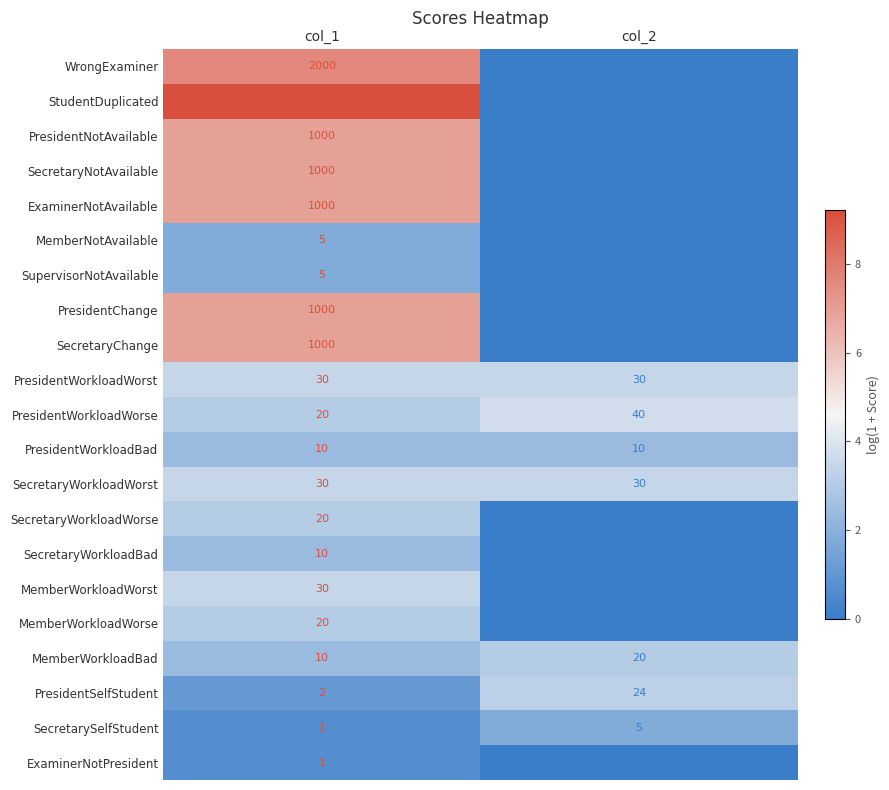

Which series has the largest total across all categories?

StudentDuplicated